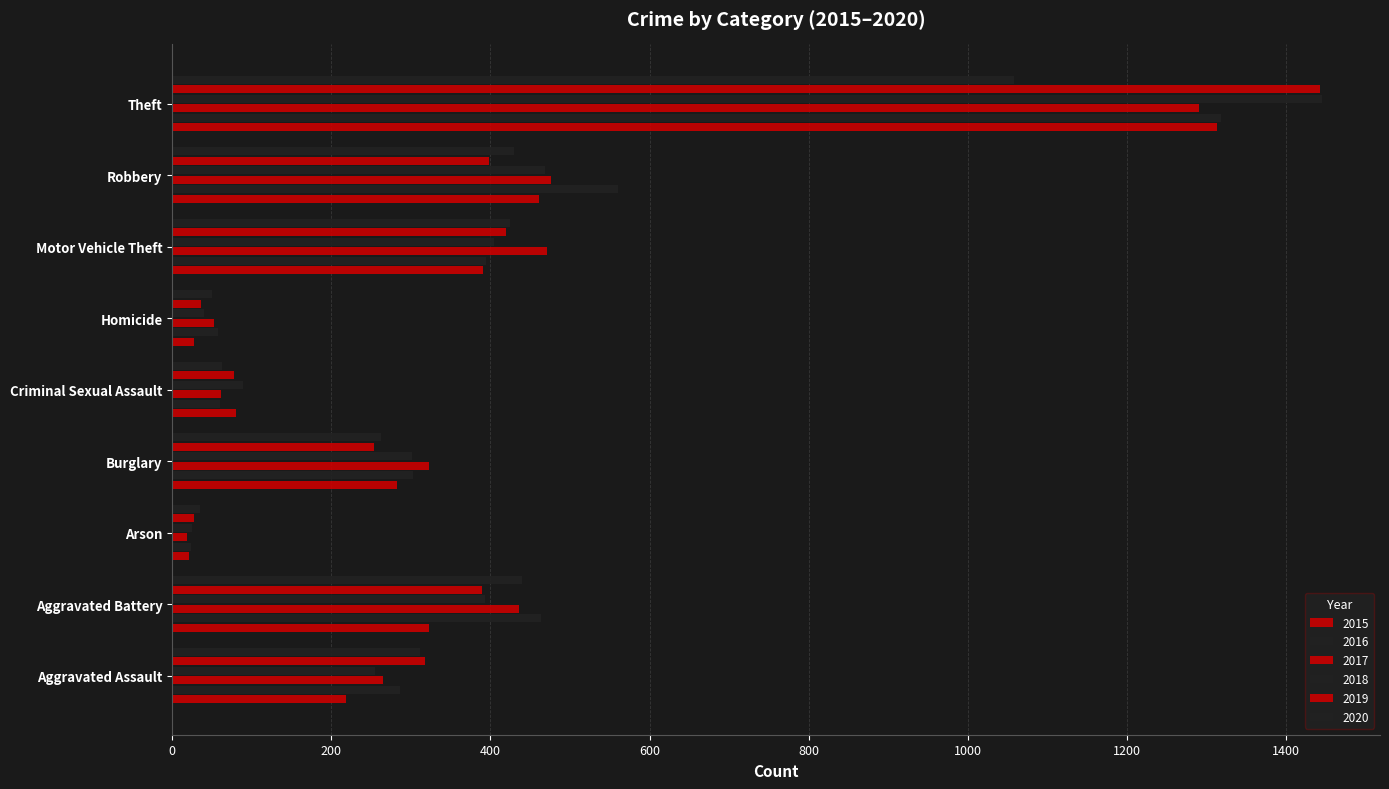

How many categories are shown in the chart?

9